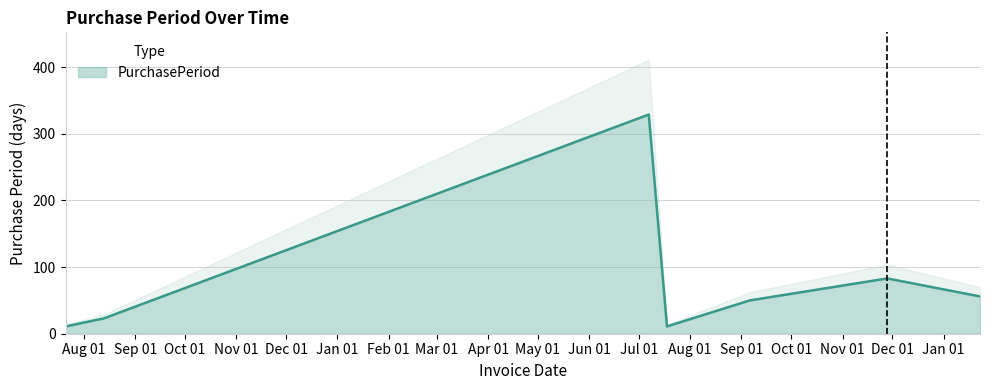

The value at 2015-08-13 is 23. True or false?

True